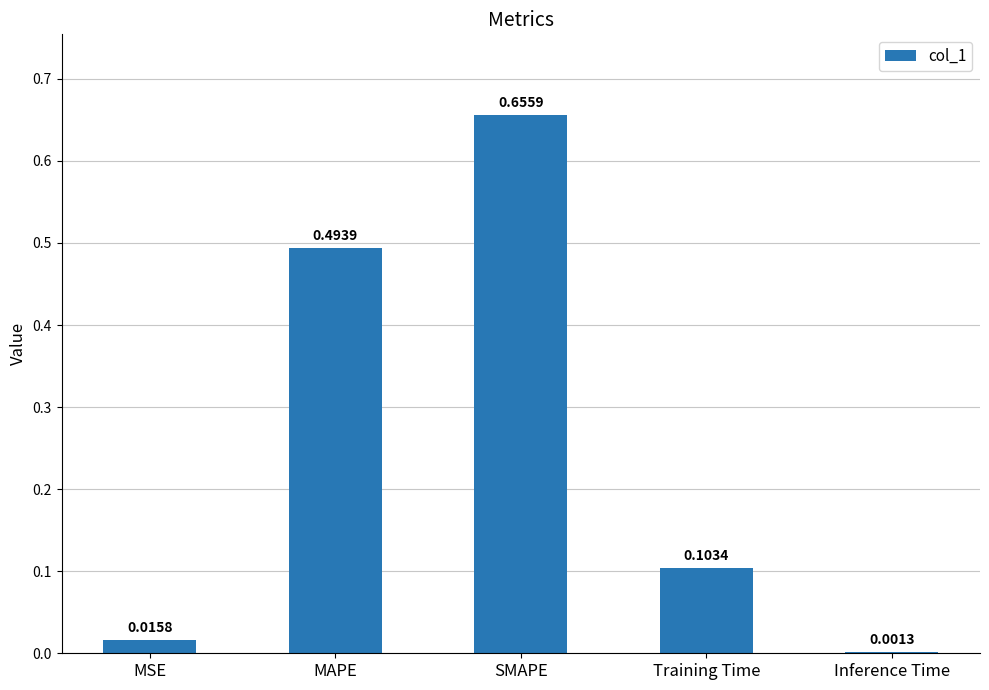

What is the change in value from MSE to Training Time?

+0.1